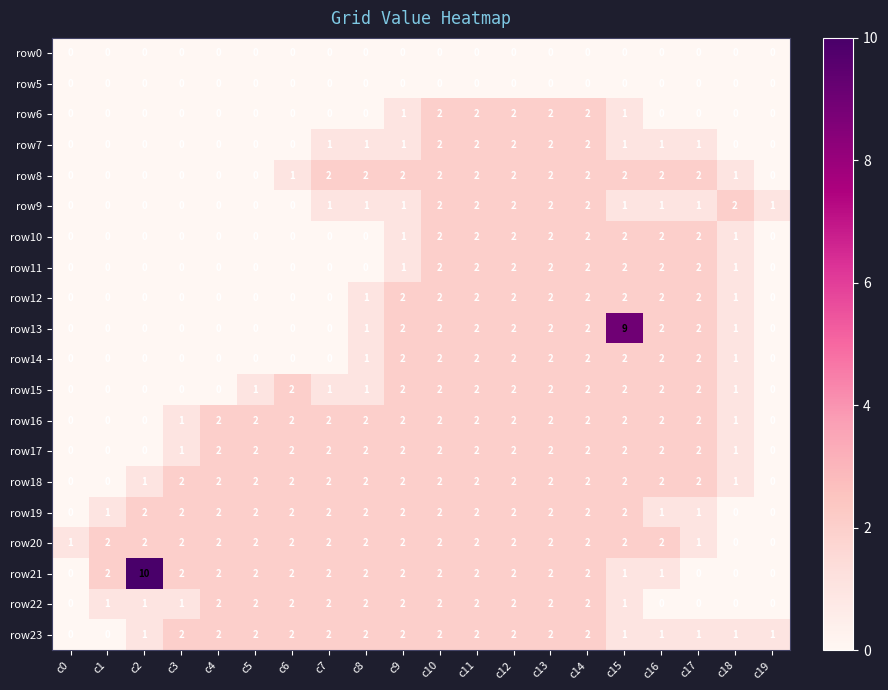

Count the row15 values in the range 0 to 2.

20